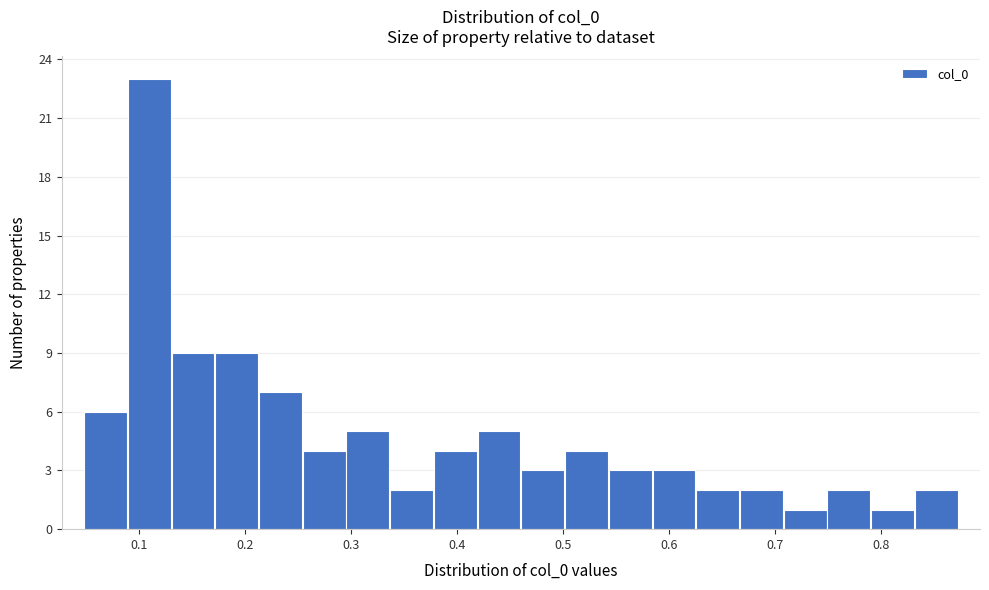

What is the height of the bar covering 0.05 to 0.09 on the x-axis? Neither the bar edges nor the heights are printed on the chart, so give them approximately, as read against the axes.

6